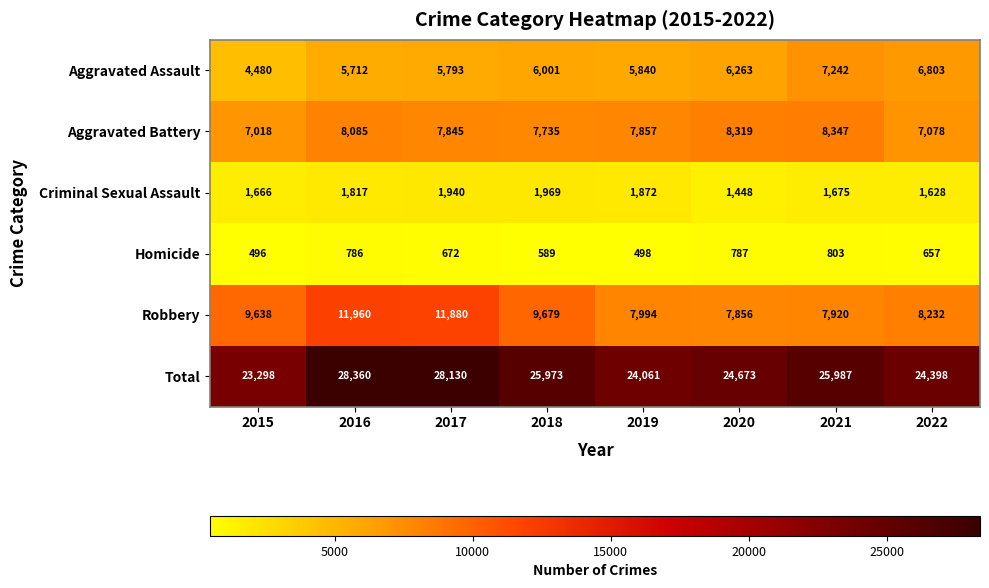

At which label does Homicide reach its peak?

2021